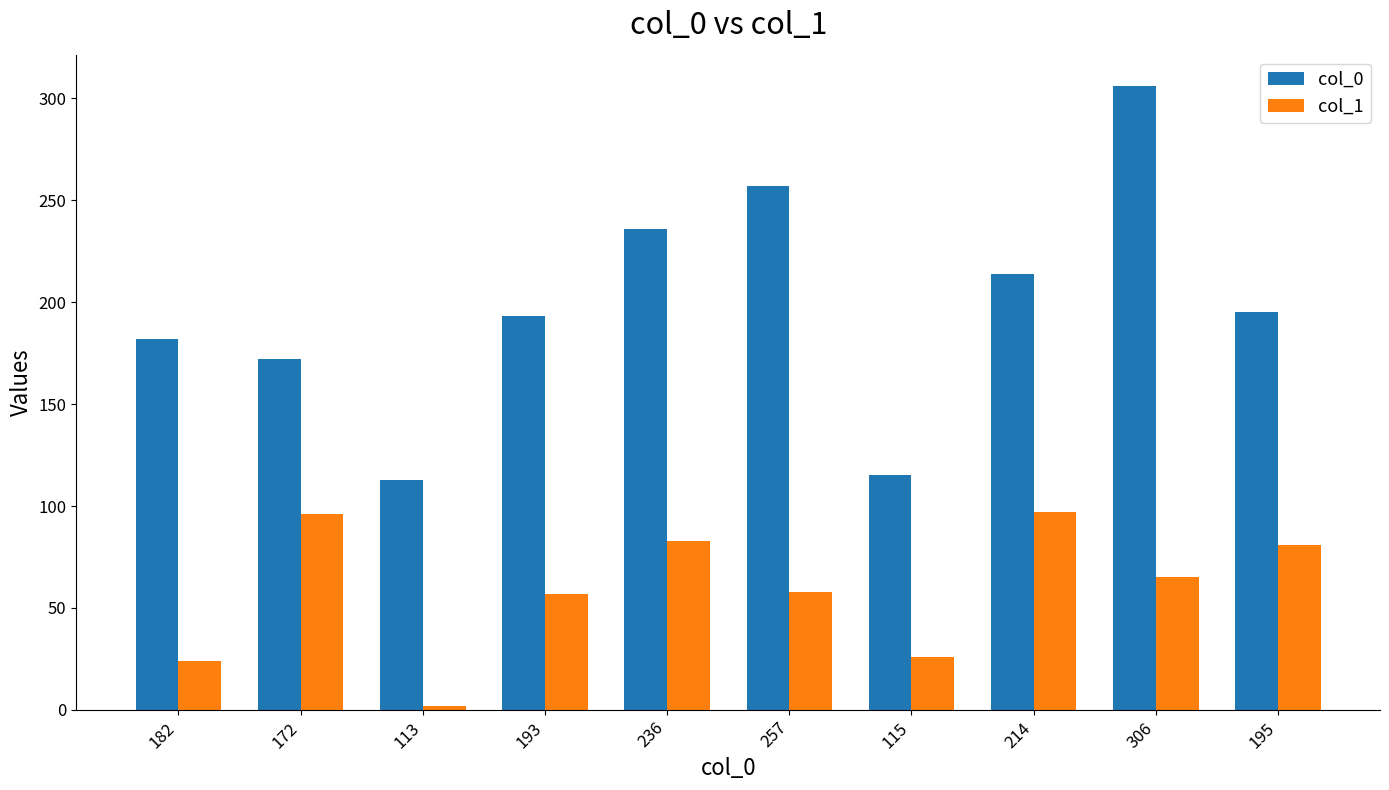

Between 257 and 115, which series saw the biggest shift?

col_0